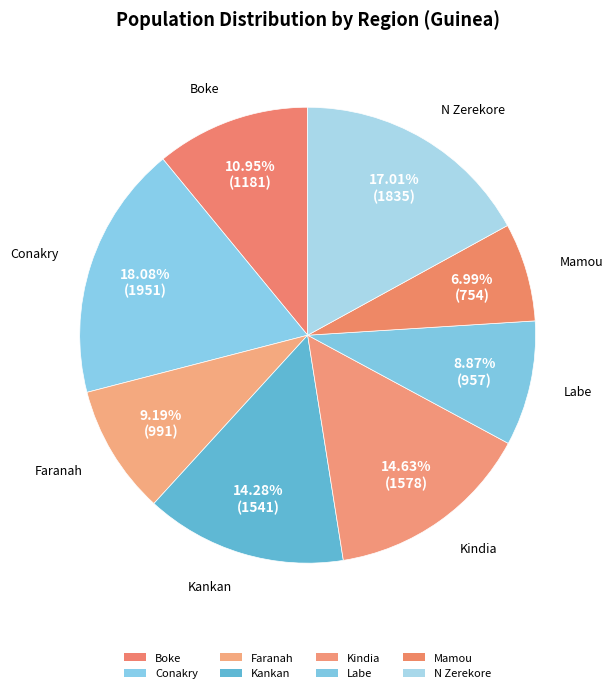

How many slices are in this pie chart?

8